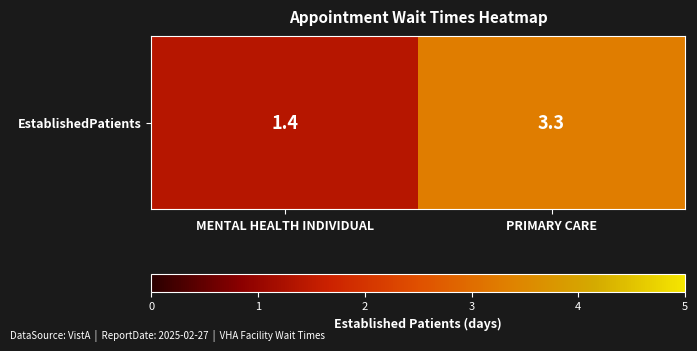

Which has a higher value, MENTAL HEALTH INDIVIDUAL or PRIMARY CARE?

PRIMARY CARE